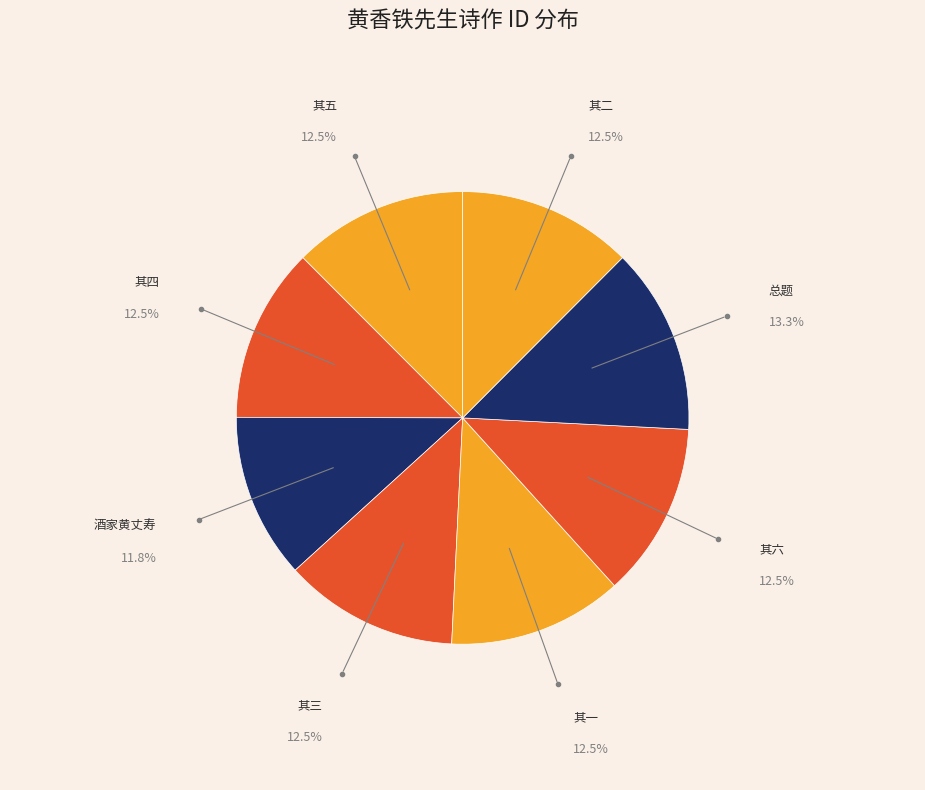

Rank the categories by value from highest to lowest.

黄香铁先生故宅有楼翼然，今斥为酒家矣，与客饮此，追话遗事，感赋六绝句, 黄香铁先生故宅有楼翼然，今斥为酒家矣，与客饮此，追话遗事，感赋六绝句 其六, 黄香铁先生故宅有楼翼然，今斥为酒家矣，与客饮此，追话遗事，感赋六绝句 其五, 黄香铁先生故宅有楼翼然，今斥为酒家矣，与客饮此，追话遗事，感赋六绝句 其四, 黄香铁先生故宅有楼翼然，今斥为酒家矣，与客饮此，追话遗事，感赋六绝句 其三, 黄香铁先生故宅有楼翼然，今斥为酒家矣，与客饮此，追话遗事，感赋六绝句 其二, 黄香铁先生故宅有楼翼然，今斥为酒家矣，与客饮此，追话遗事，感赋六绝句 其一, 为酒家黄丈寿